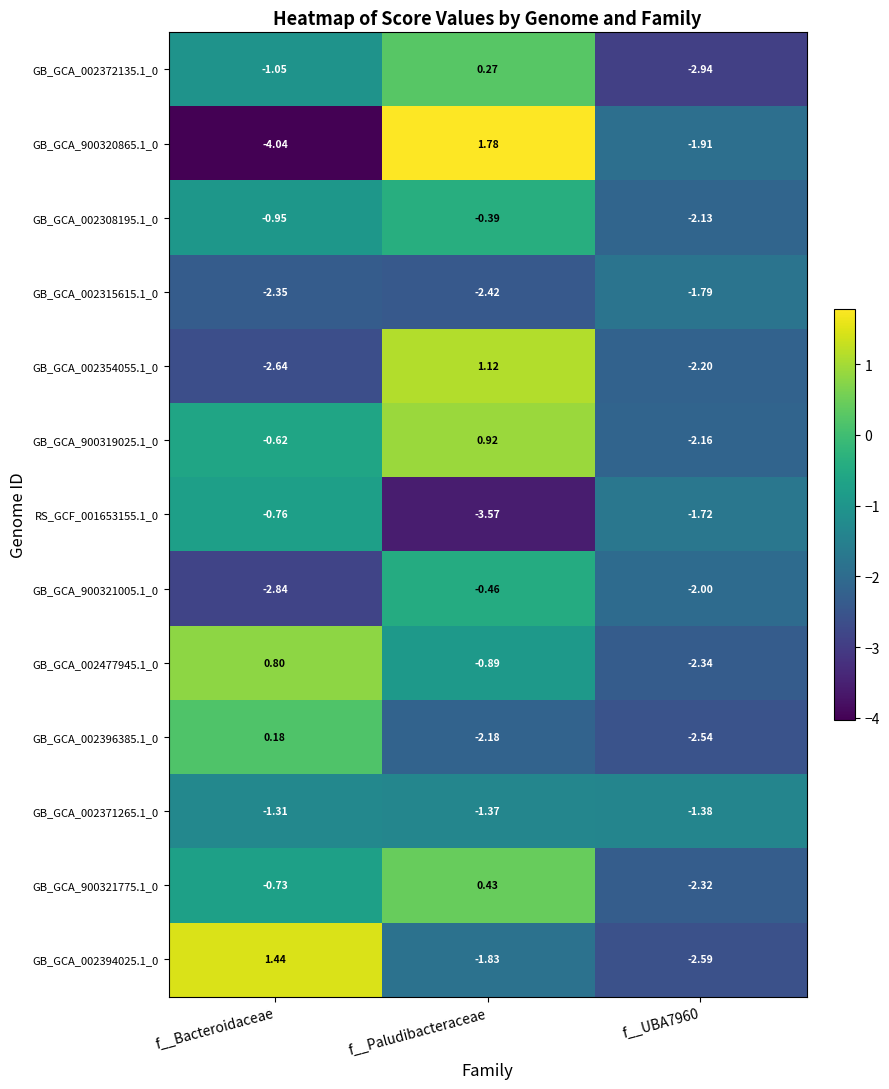

Is the value of GB_GCA_002396385.1_0 at f__Paludibacteraceae greater than the value of GB_GCA_002394025.1_0 at f__UBA7960?

Yes